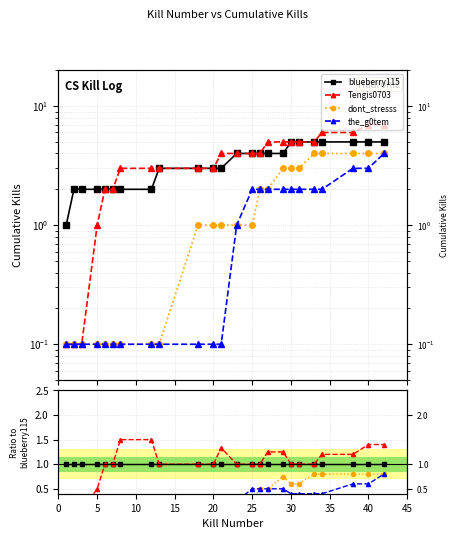

How many categories are shown in the chart?

24